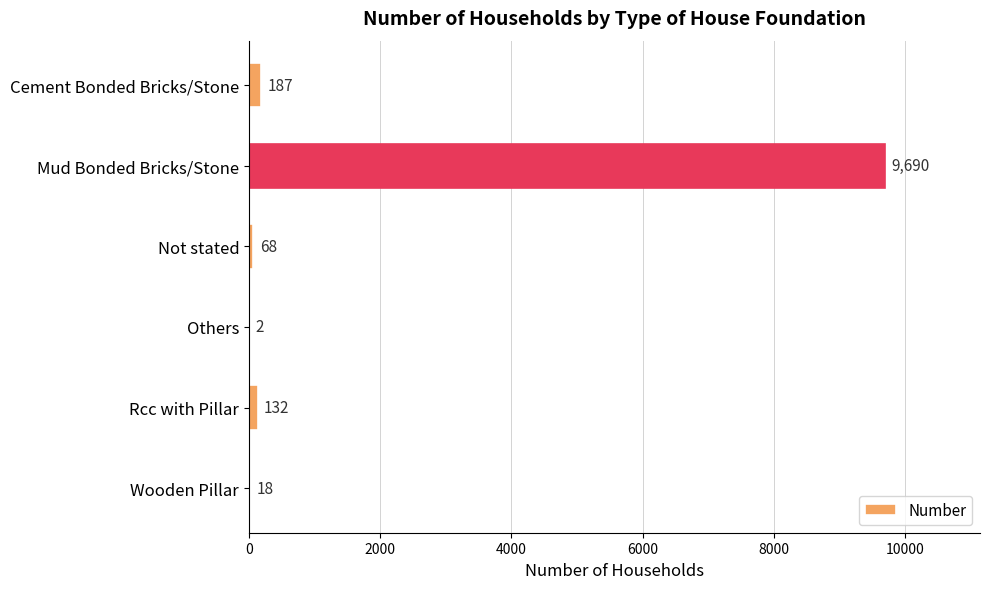

The value at Wooden Pillar is 18. True or false?

True